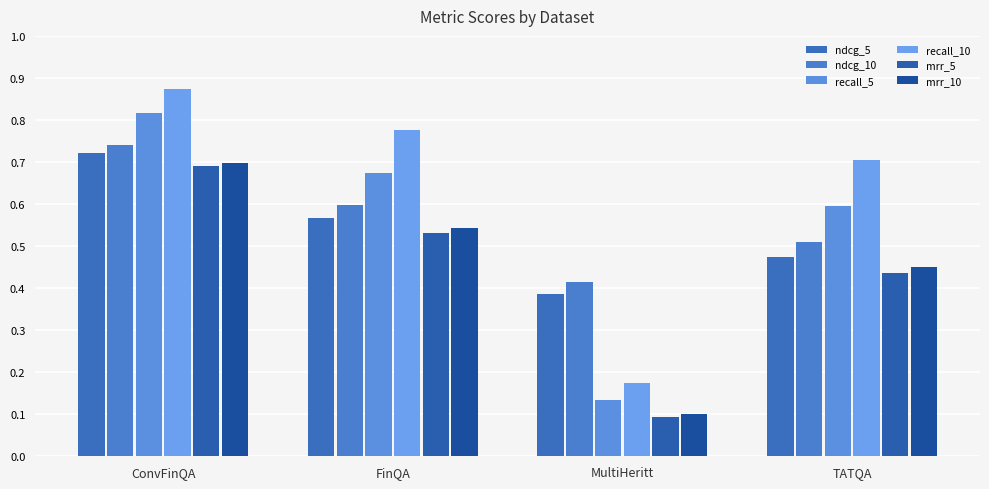

Reading left to right, what are all the values shown in this chart?

ndcg_5: ConvFinQA=0.7	FinQA=0.6	MultiHeritt=0.4	TATQA=0.5
ndcg_10: ConvFinQA=0.7	FinQA=0.6	MultiHeritt=0.4	TATQA=0.5
recall_5: ConvFinQA=0.8	FinQA=0.7	MultiHeritt=0.1	TATQA=0.6
recall_10: ConvFinQA=0.9	FinQA=0.8	MultiHeritt=0.2	TATQA=0.7
mrr_5: ConvFinQA=0.7	FinQA=0.5	MultiHeritt=0.1	TATQA=0.4
mrr_10: ConvFinQA=0.7	FinQA=0.5	MultiHeritt=0.1	TATQA=0.4